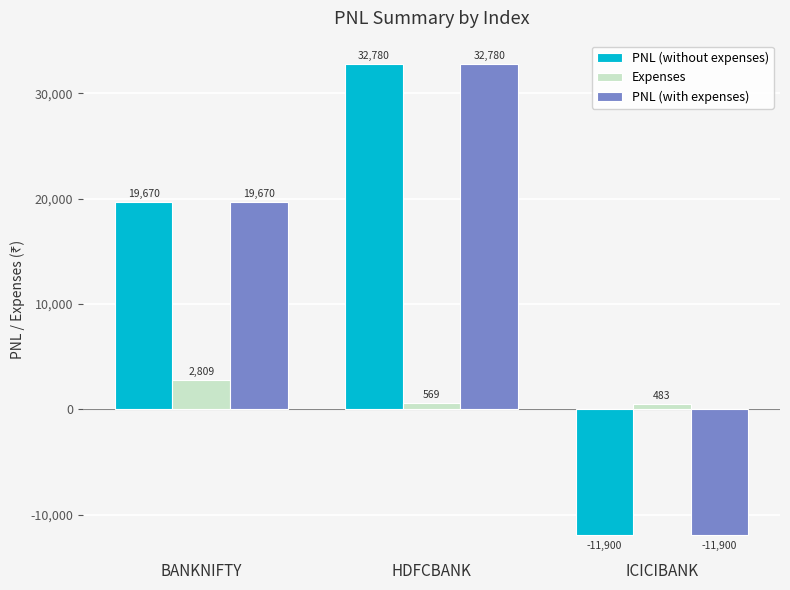

The PNL (without expenses) series shows 32780.0 at HDFCBANK. True or false?

True